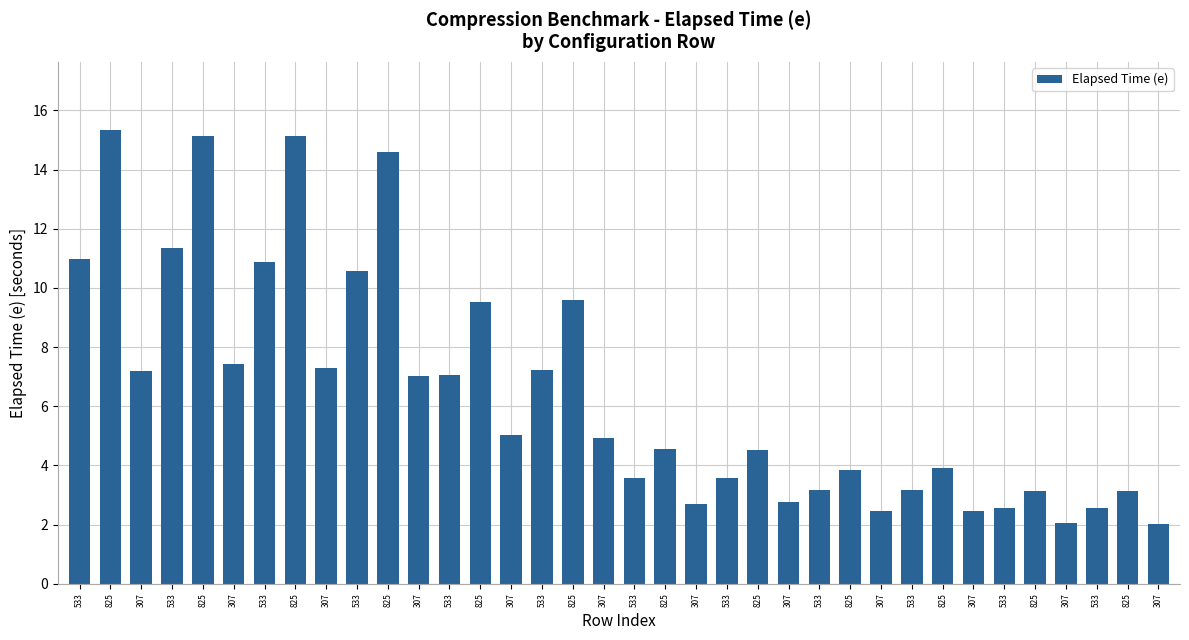

Reading left to right, transcribe all the data shown in this chart.

533=11.0	825=15.3	307=7.2	533=11.3	825=15.1	307=7.4	533=10.9	825=15.2	307=7.3	533=10.6	825=14.6	307=7.0	533=7.1	825=9.5	307=5.0	533=7.2	825=9.6	307=4.9	533=3.6	825=4.5	307=2.7	533=3.6	825=4.5	307=2.8	533=3.2	825=3.9	307=2.5	533=3.2	825=3.9	307=2.5	533=2.6	825=3.1	307=2.0	533=2.6	825=3.1	307=2.0